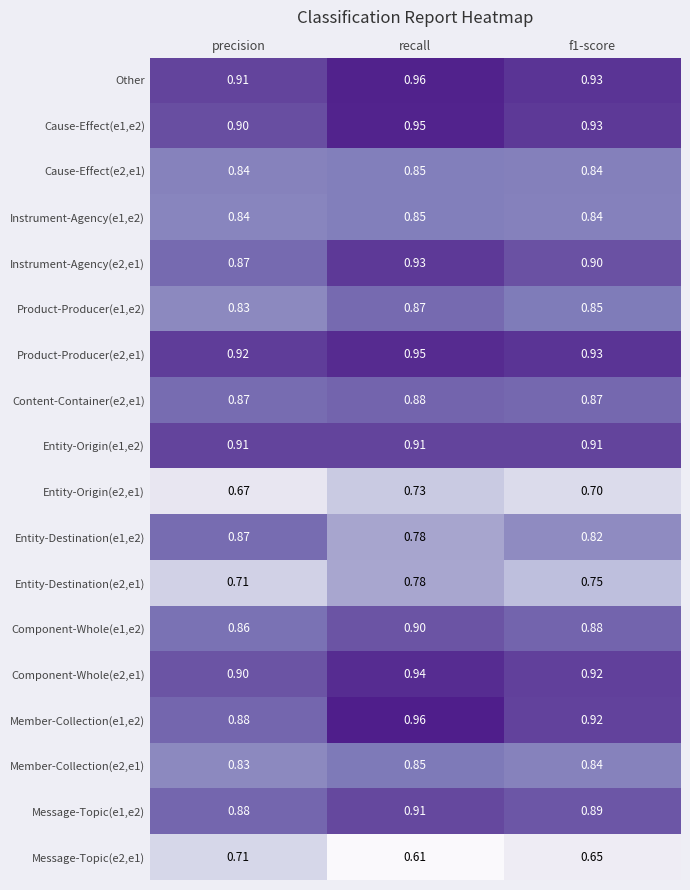

At how many categories does at least one series exceed 0?

3